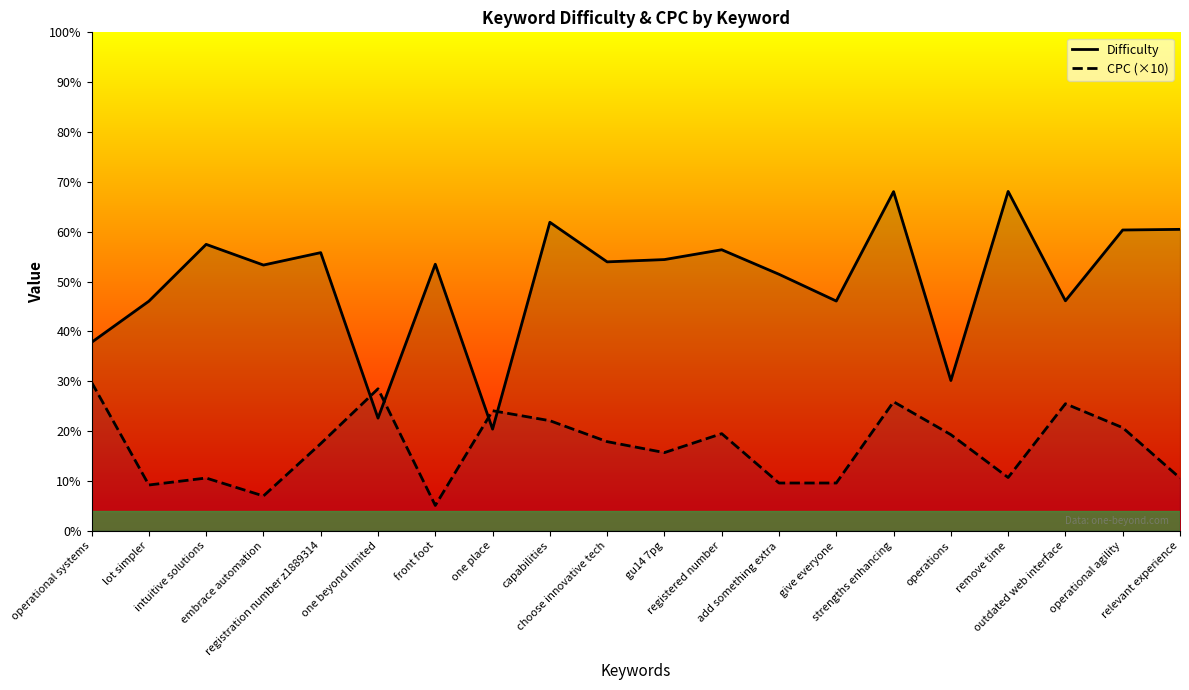

Which category has the highest value in the Difficulty series?

remove time